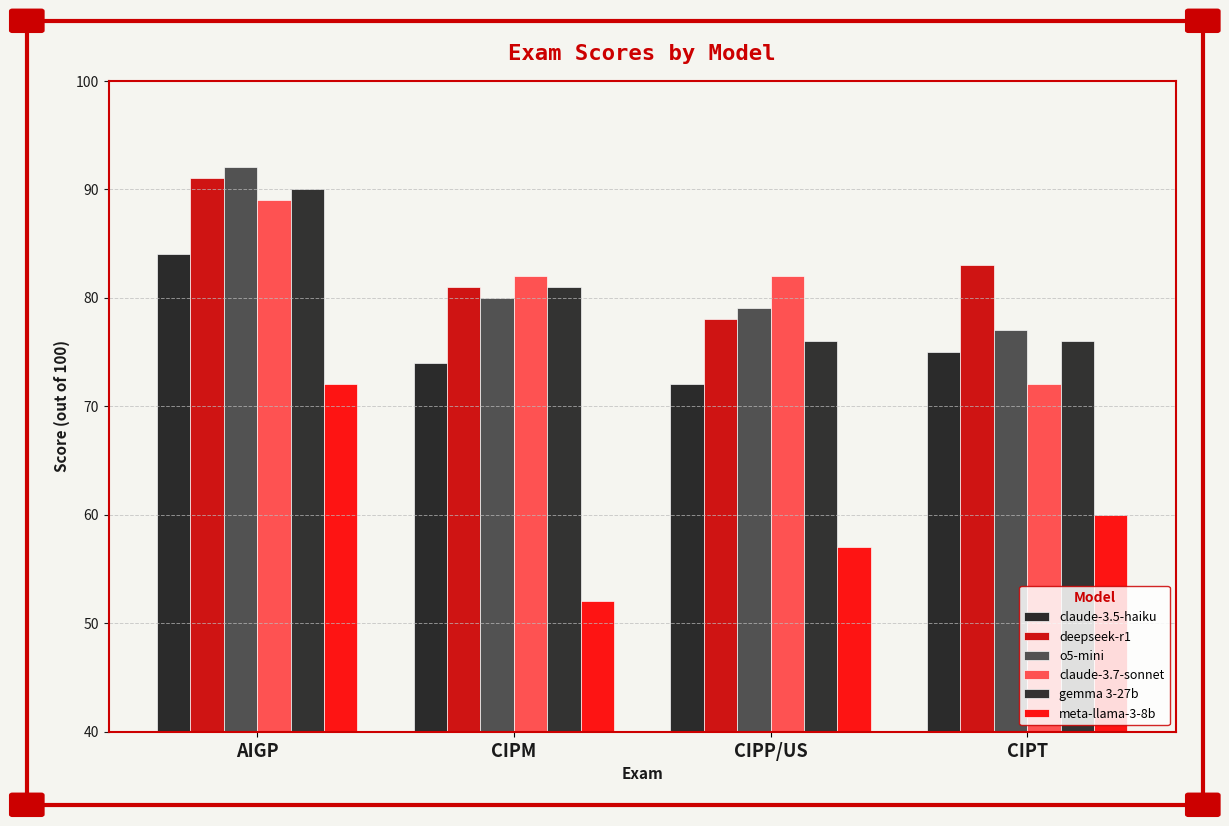

Rank the series by their maximum value, from lowest to highest.

meta-llama-3-8b, claude-3.5-haiku, claude-3.7-sonnet, gemma 3-27b, deepseek-r1, o5-mini